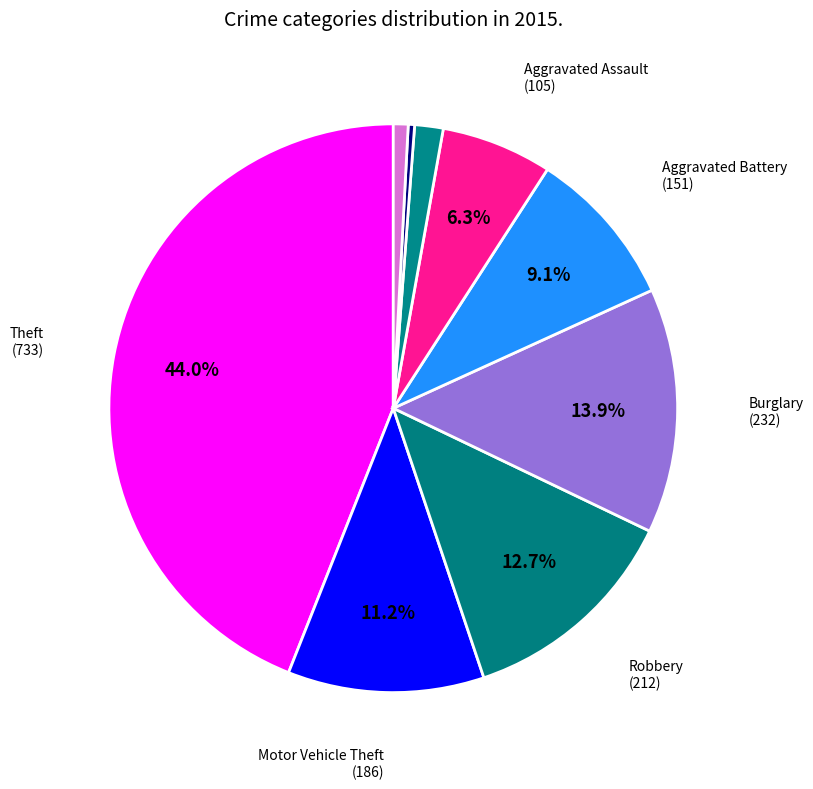

Is there any slice that represents more than half of the pie?

No